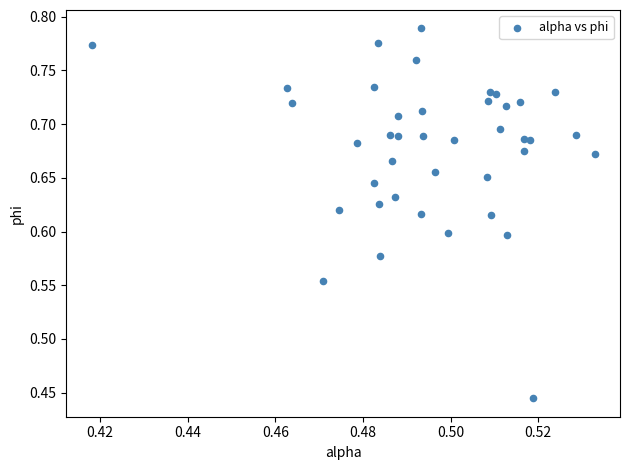

What is the range of Y values (max minus min)?

0.3